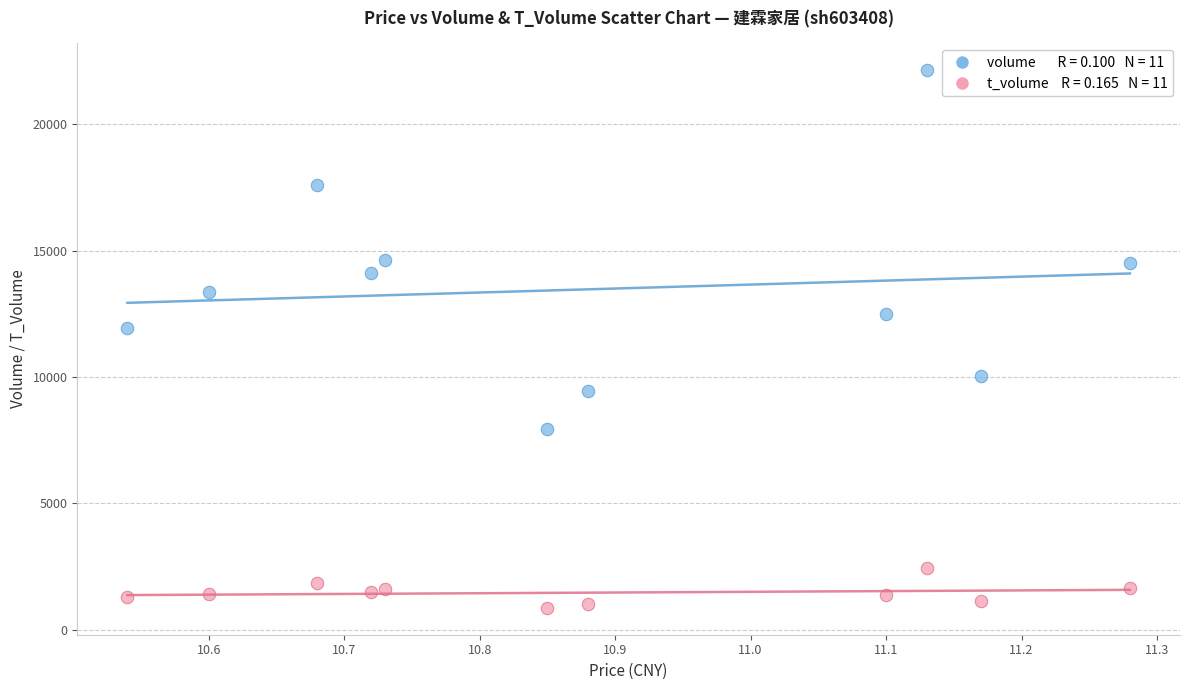

Across all data points, what is the range of Y values (max minus min)?

21276